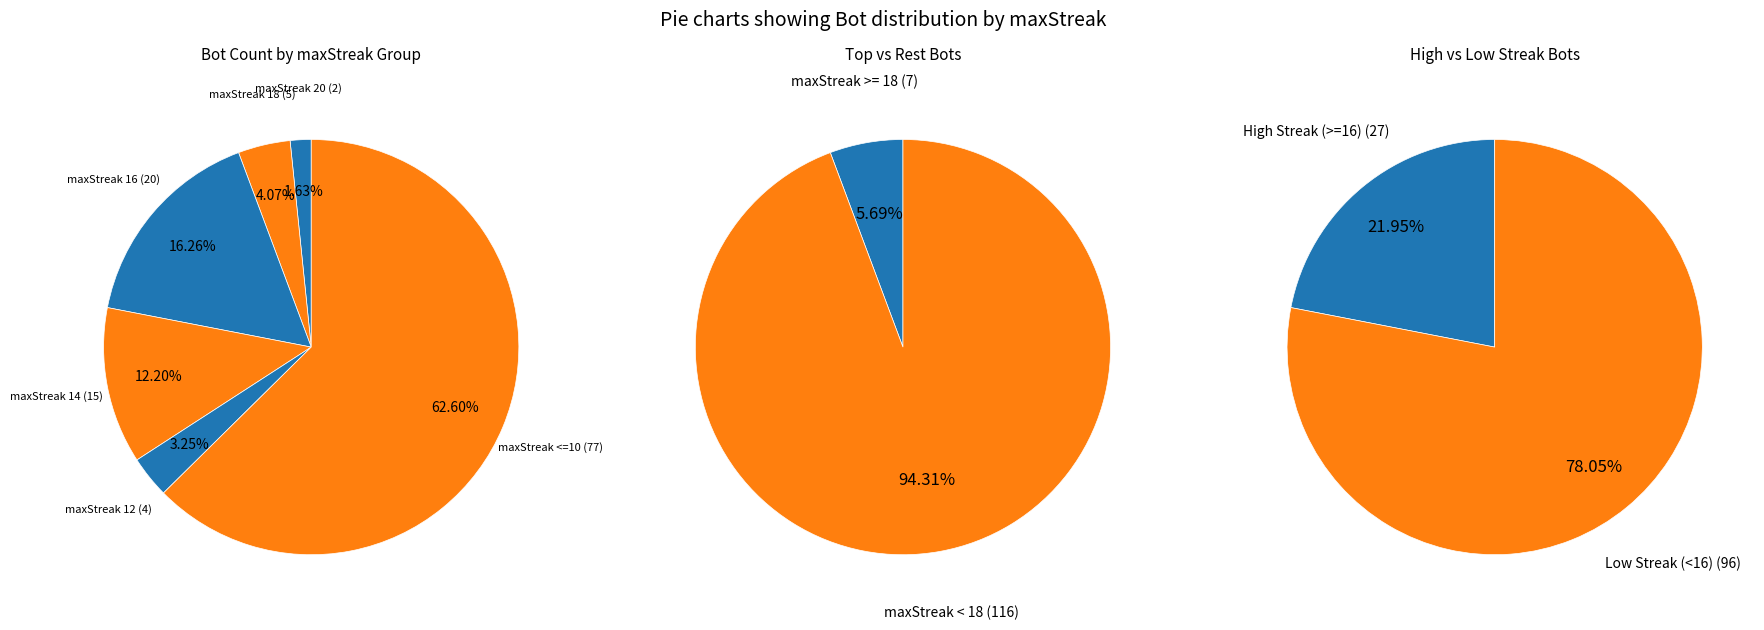

Count the number of slices in the pie.

6